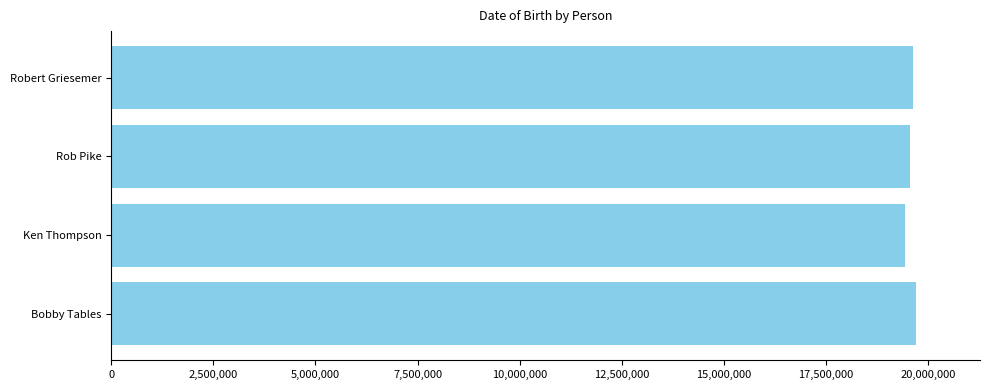

How many data points are less than 19640609?

2